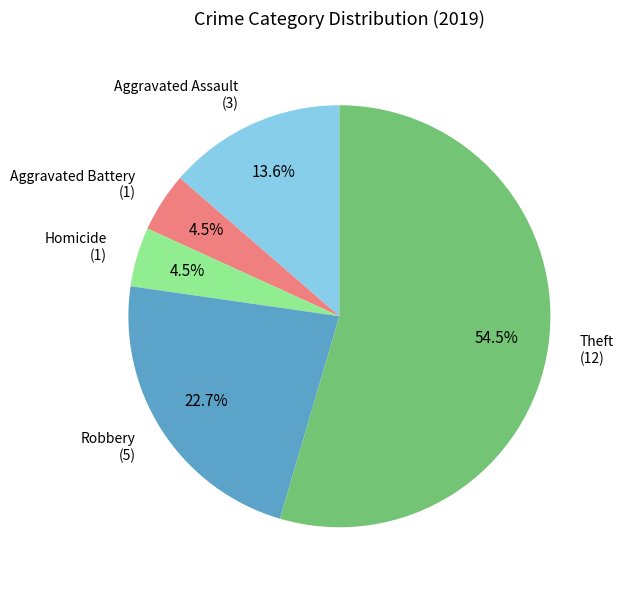

Does any single category account for the majority?

Yes